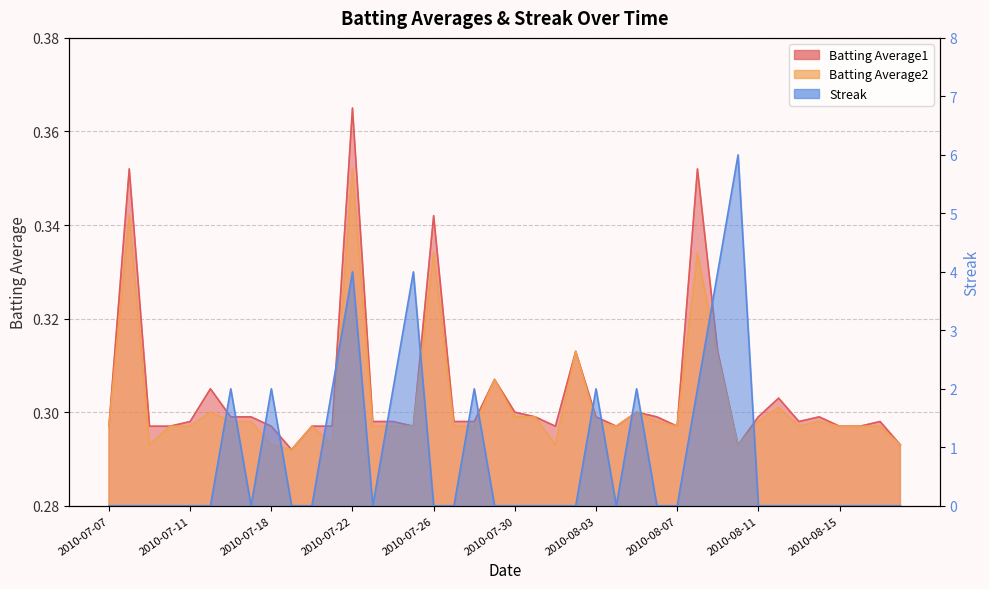

What is the average value of the Streak series?

0.8